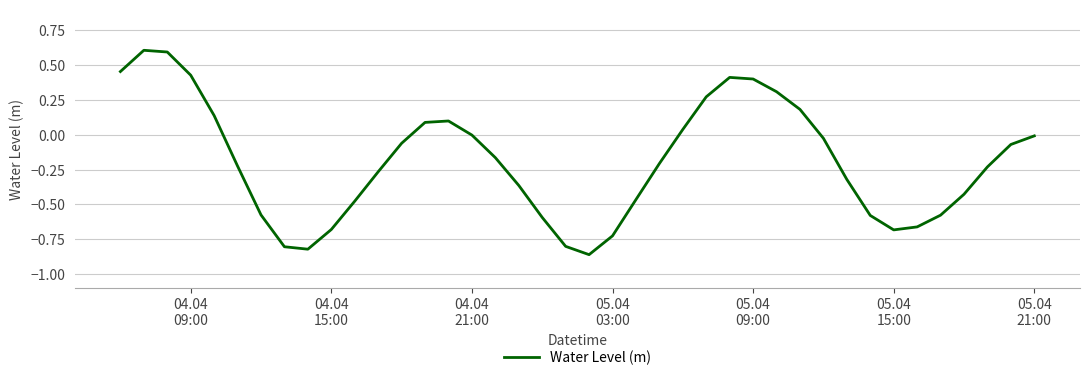

What is the difference between the maximum and minimum values?

1.5